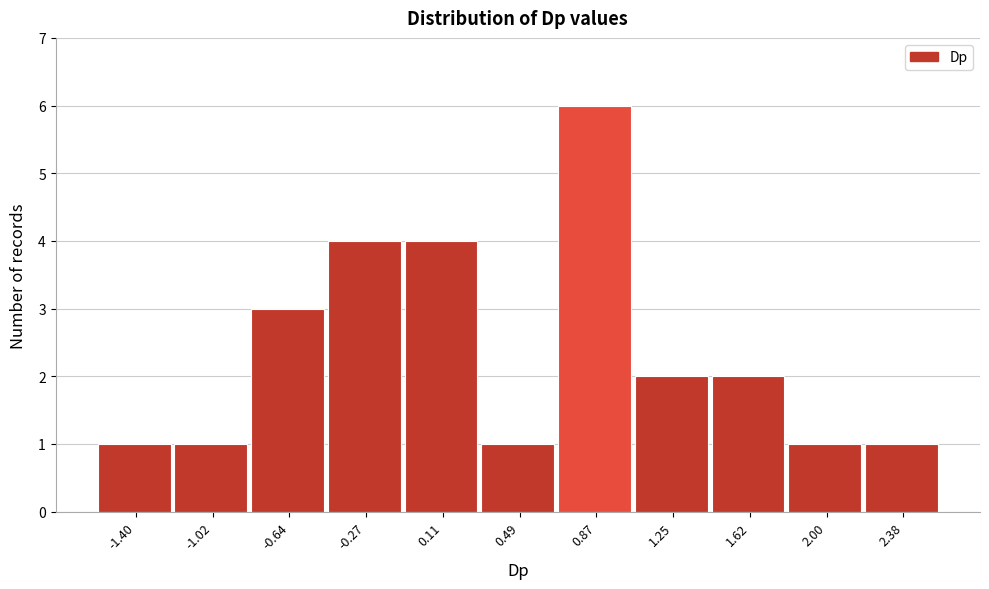

What is the height of the bar covering 2.20 to 2.55 on the x-axis? Neither the bar edges nor the heights are printed on the chart, so give them approximately, as read against the axes.

1